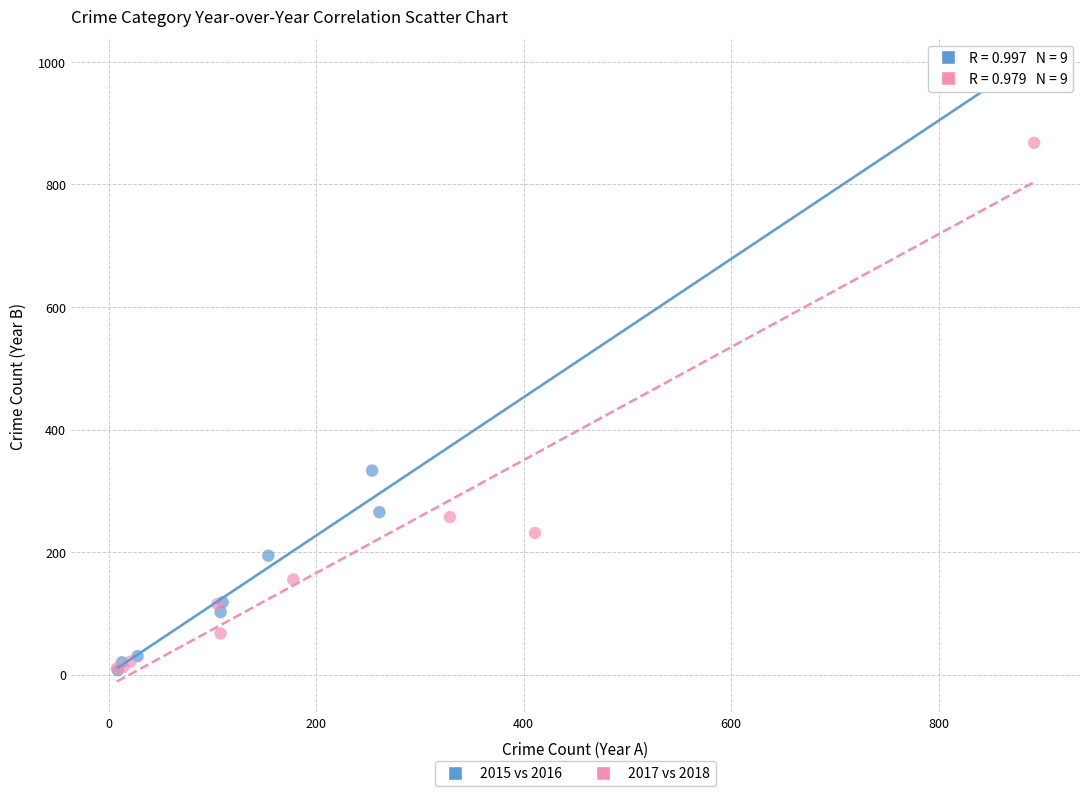

What are all the series names shown in the legend?

2015 vs 2016, 2017 vs 2018